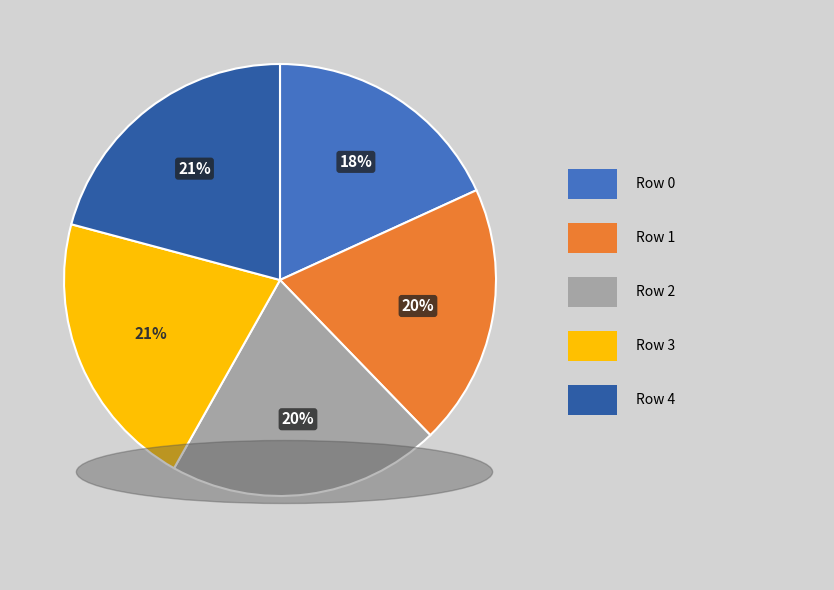

Is there any slice that represents more than half of the pie?

No